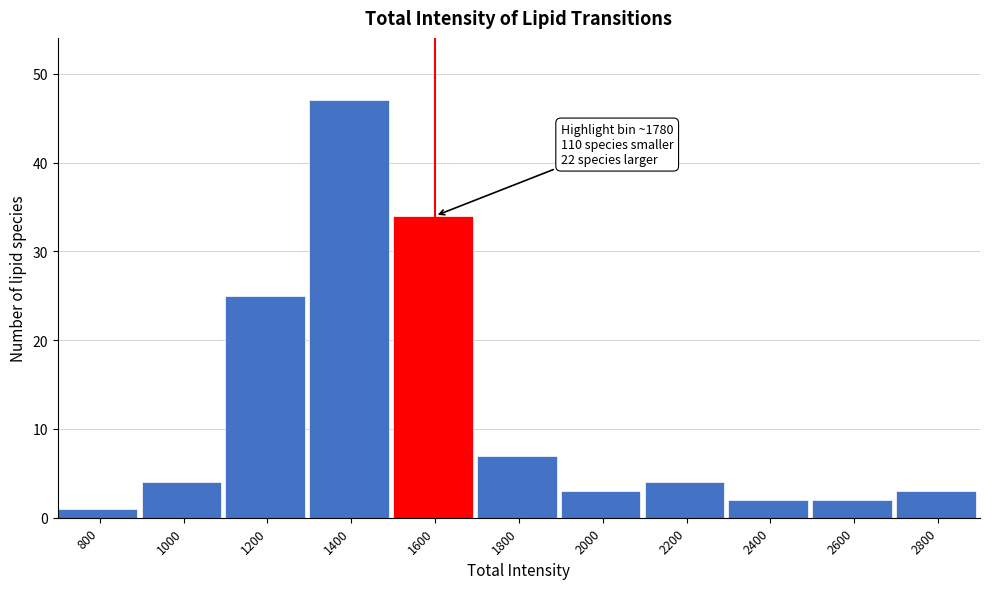

Reading left to right, what are all the values shown in this chart?

1	4	25	47	34	7	3	4	2	2	3